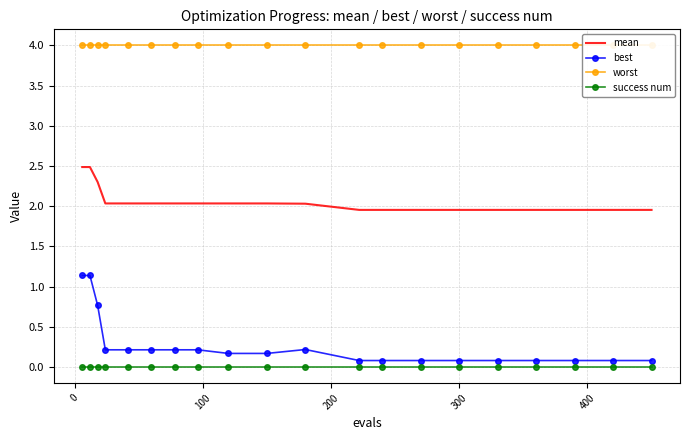

True or false: best and mean intersect in this chart.

False